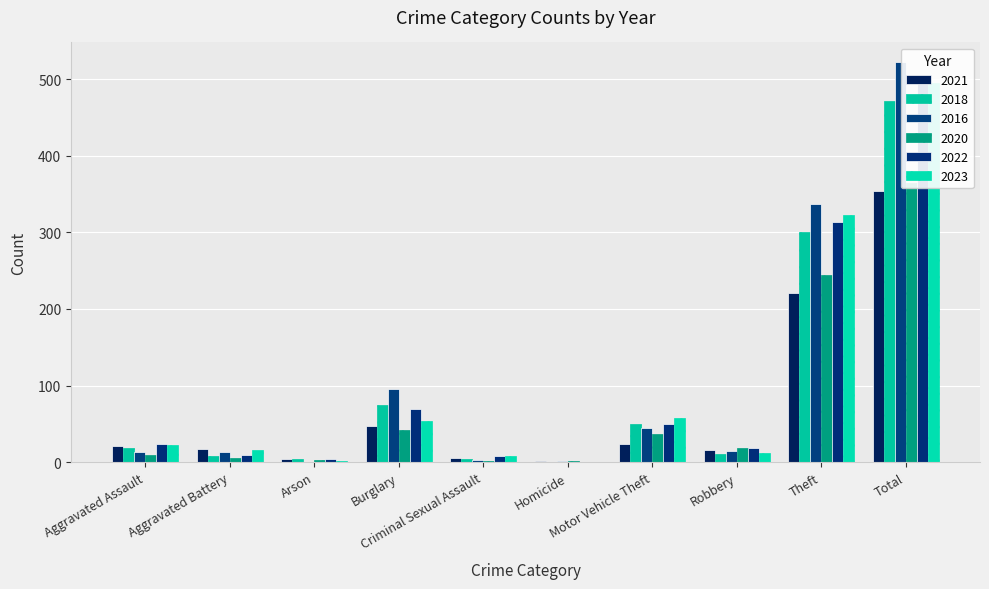

Rank the categories by 2022 value from highest to lowest.

Total, Theft, Burglary, Motor Vehicle Theft, Aggravated Assault, Robbery, Aggravated Battery, Criminal Sexual Assault, Arson, Homicide